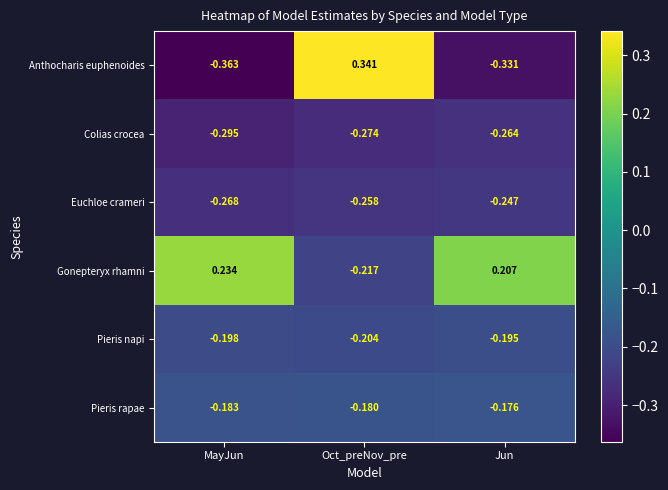

Which category has the highest value across all series?

Oct_preNov_pre